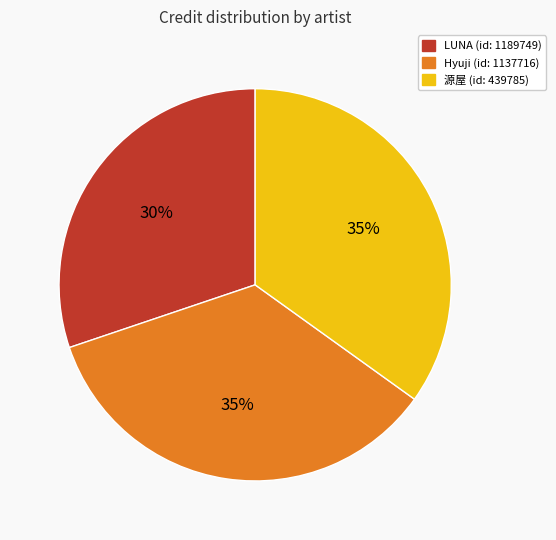

To the nearest percent, what is the average slice percentage?

33%